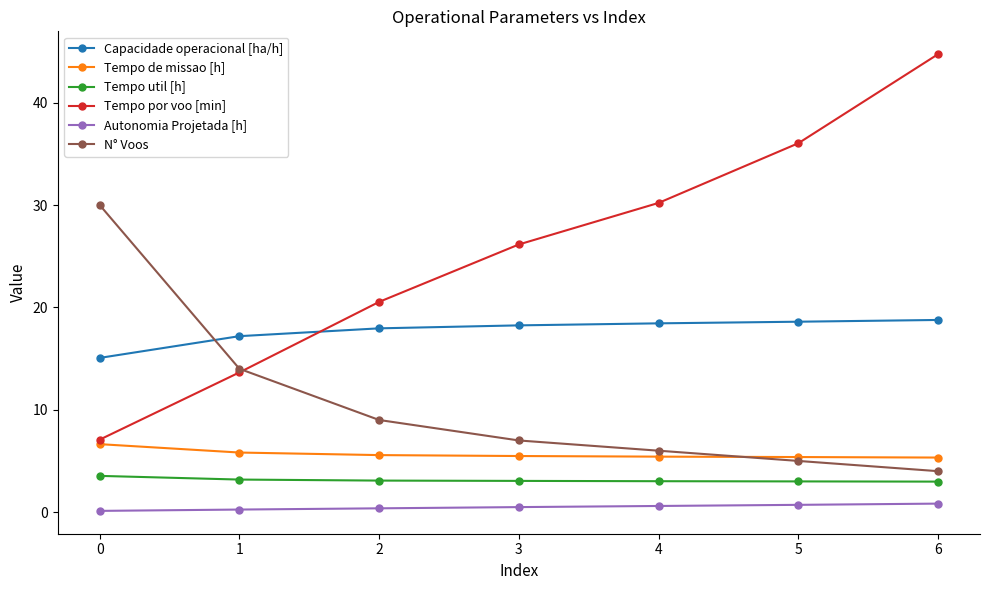

How many lines are shown in the chart?

6